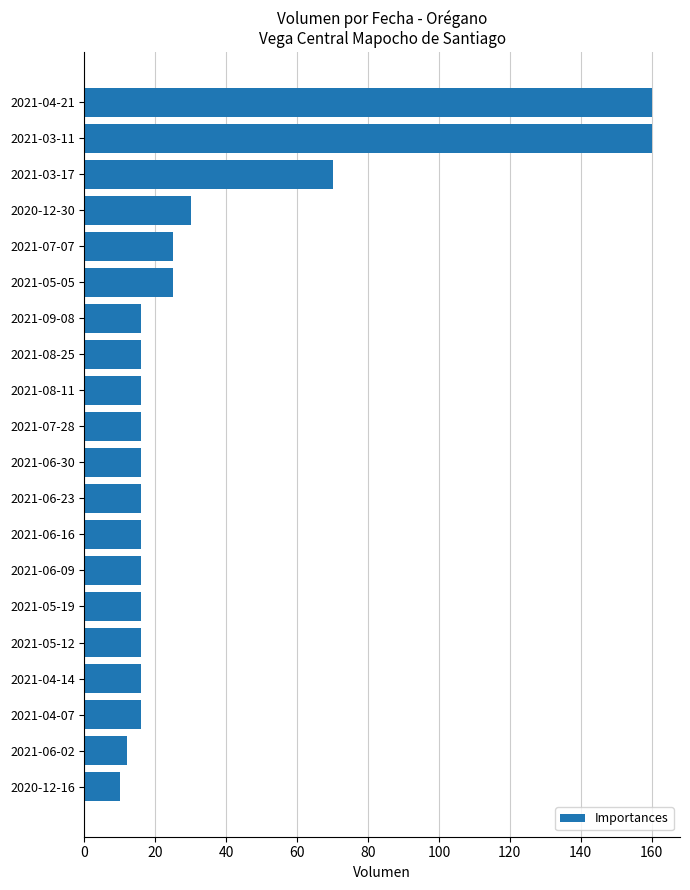

True or false: the data shows 16 at 2021-06-16.

True